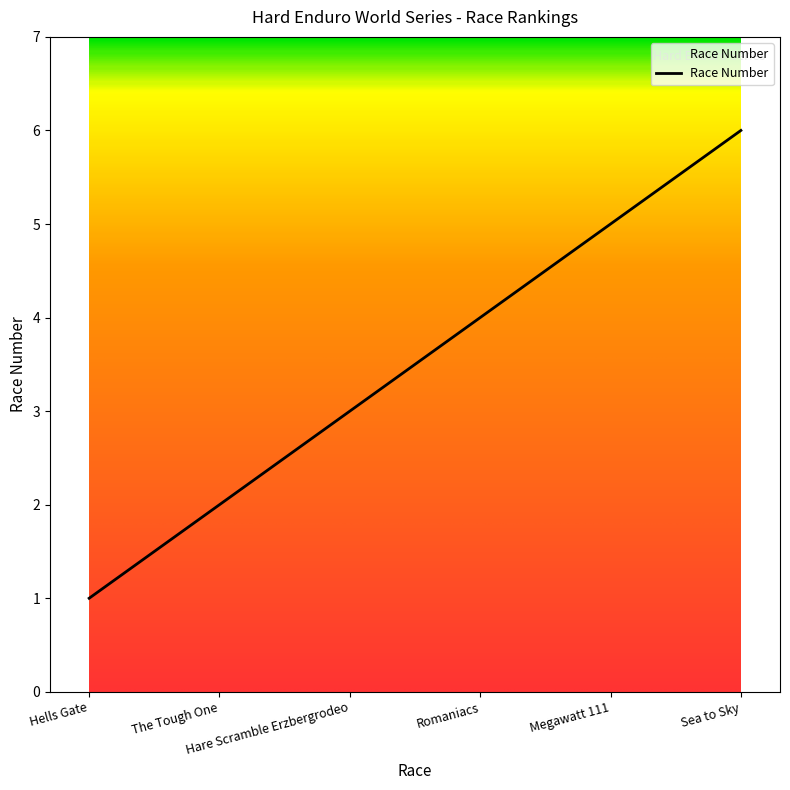

Count the values in the range 2 to 5.

4